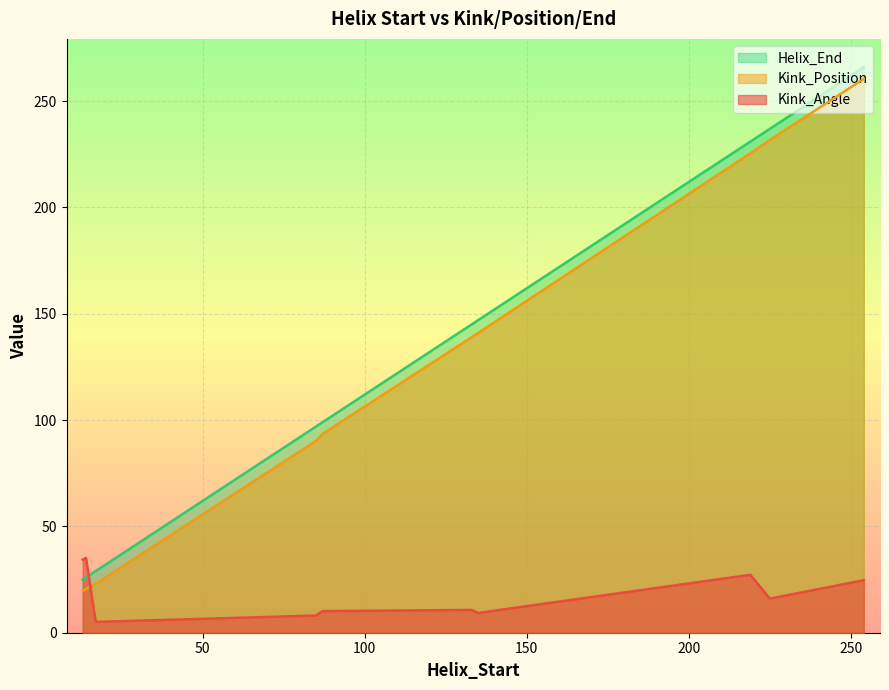

How many times do Helix_End and Kink_Angle cross each other?

1